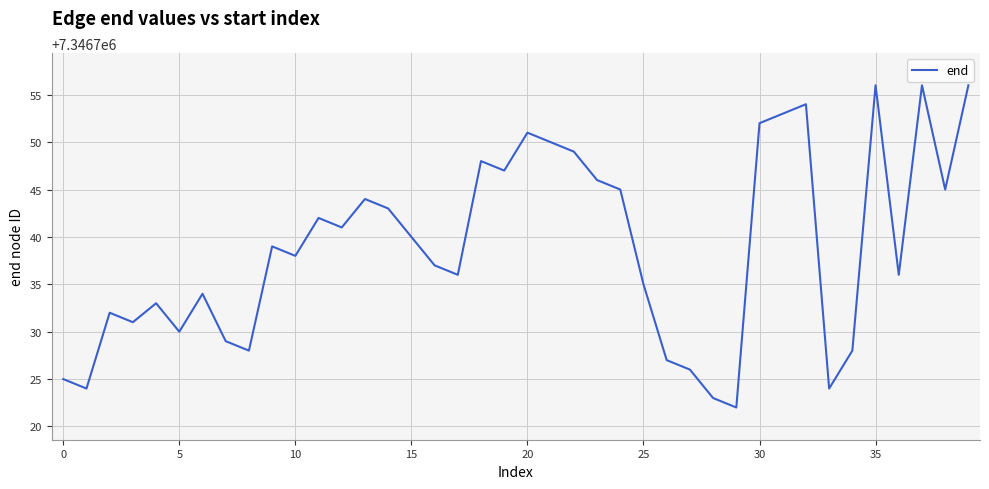

What is the minimum value shown in the chart?

7346722